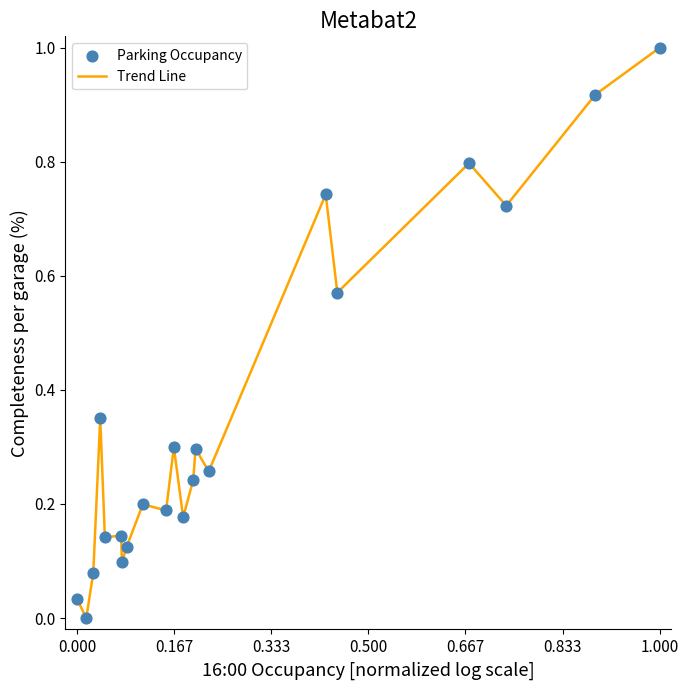

What is the greatest value displayed?

1.0